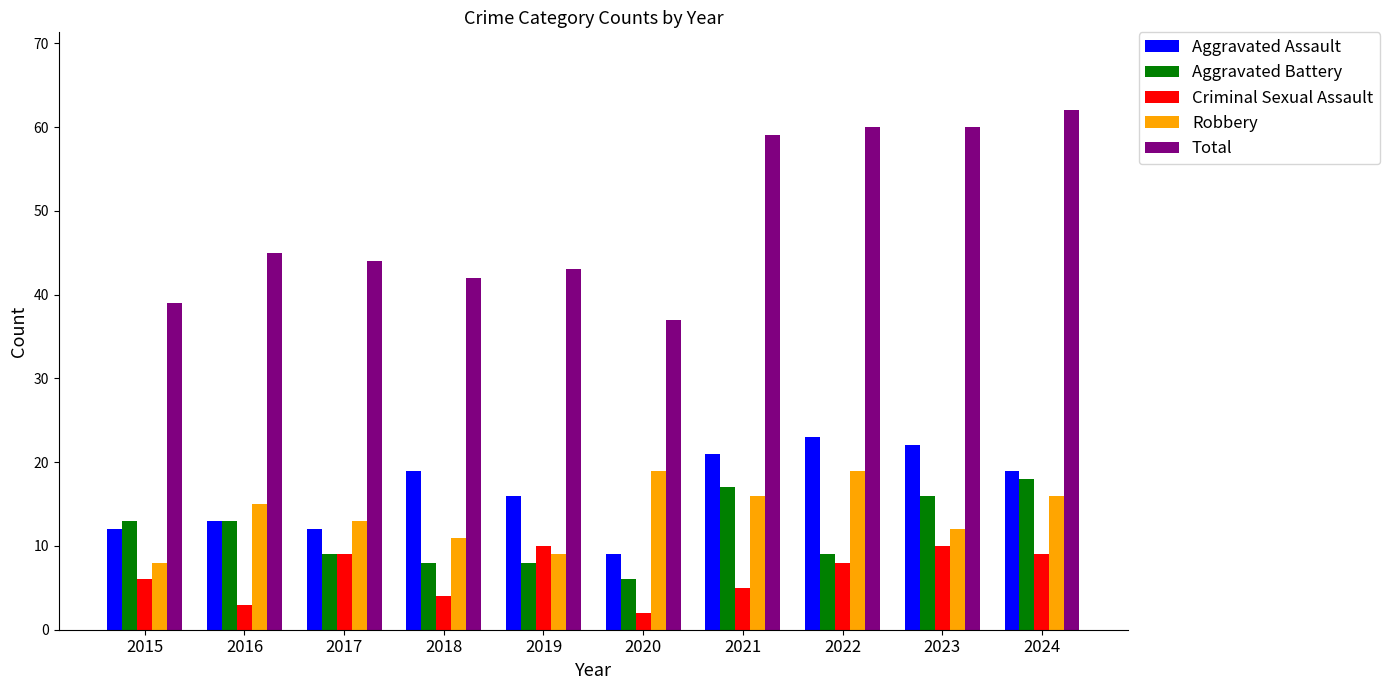

Where is Total nearest to the value 49?

2016